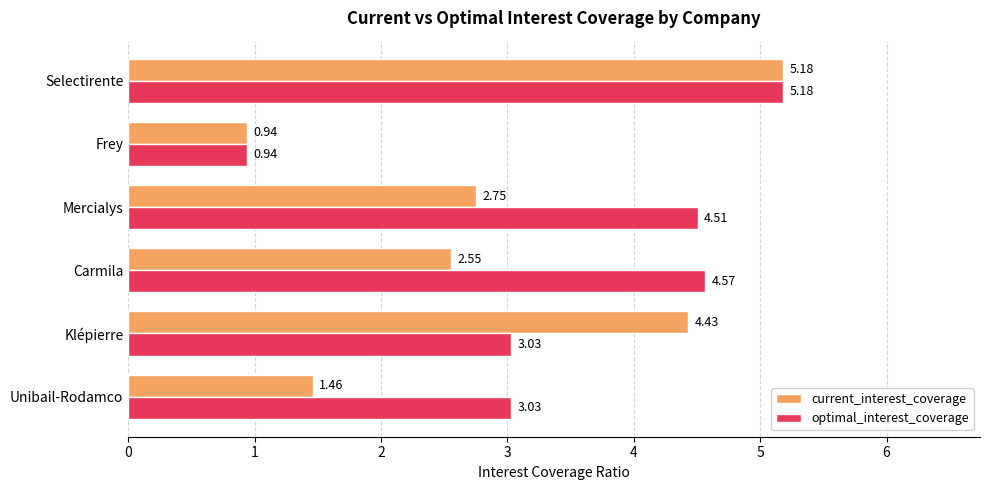

Where is current_interest_coverage nearest to the value 3?

Mercialys